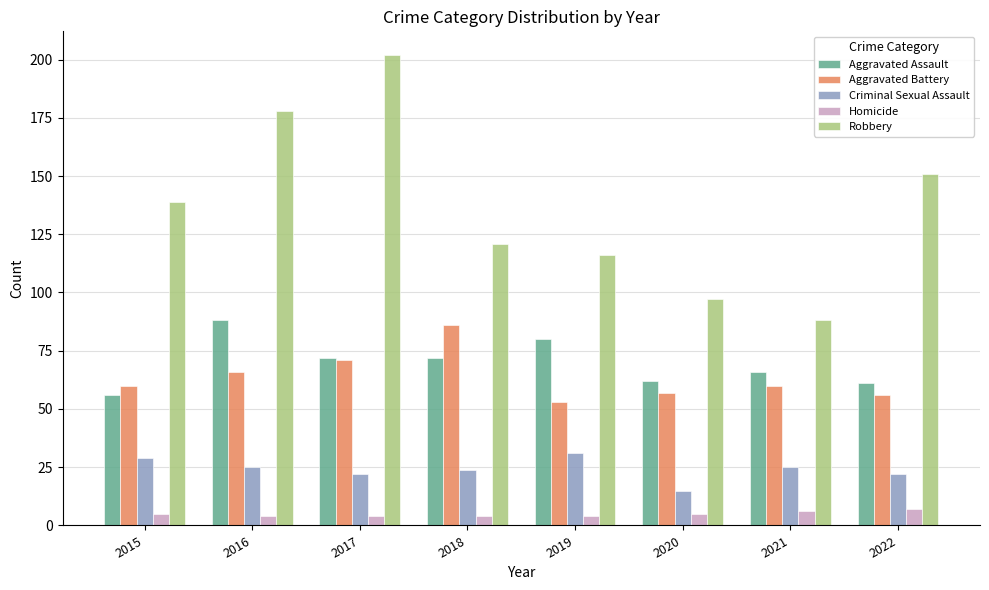

What is the approximate value of Criminal Sexual Assault at 2018, to the nearest 10?

20